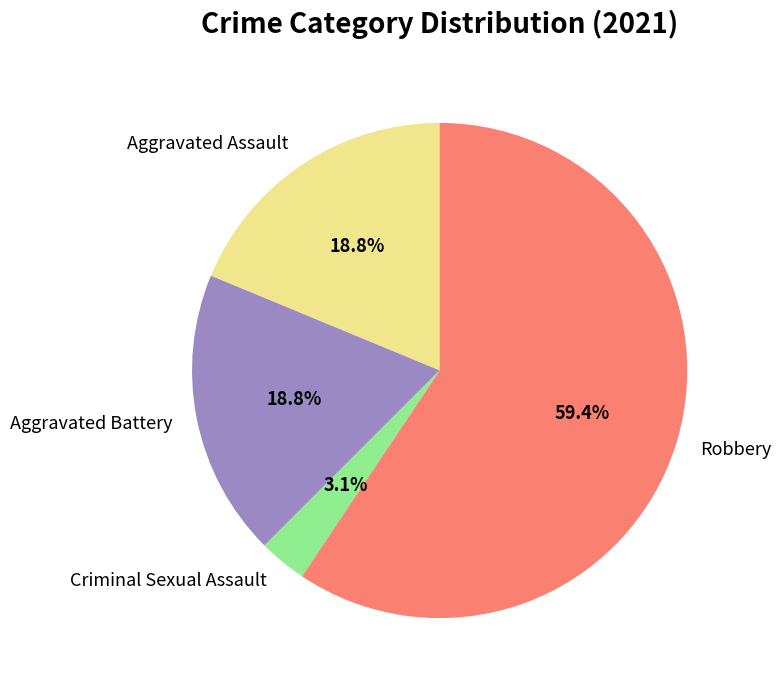

True or false: Aggravated Assault accounts for 26% of the total.

False